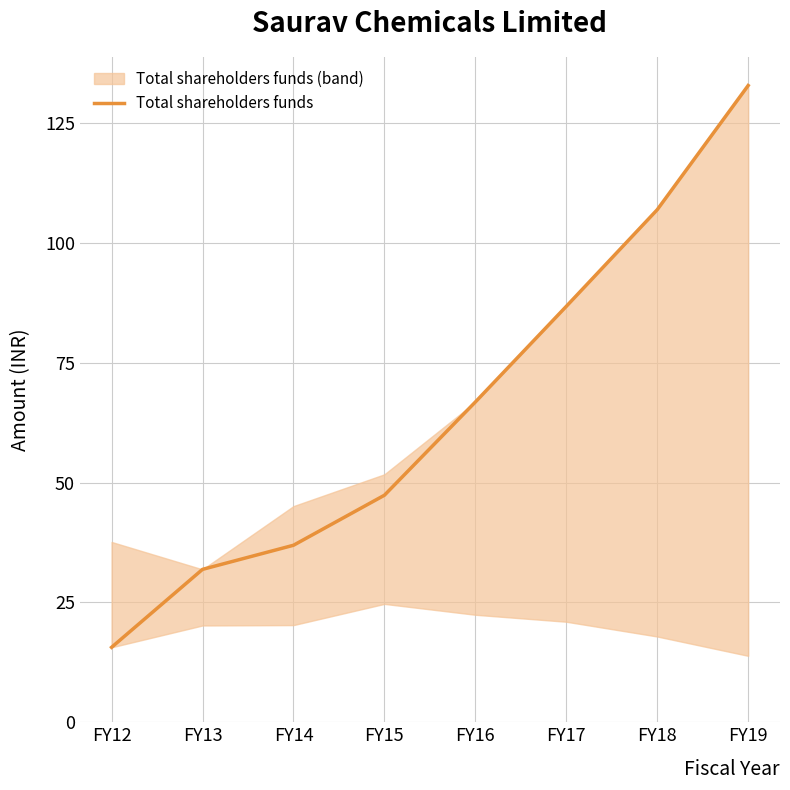

What value does the data have at FY16?

66.8